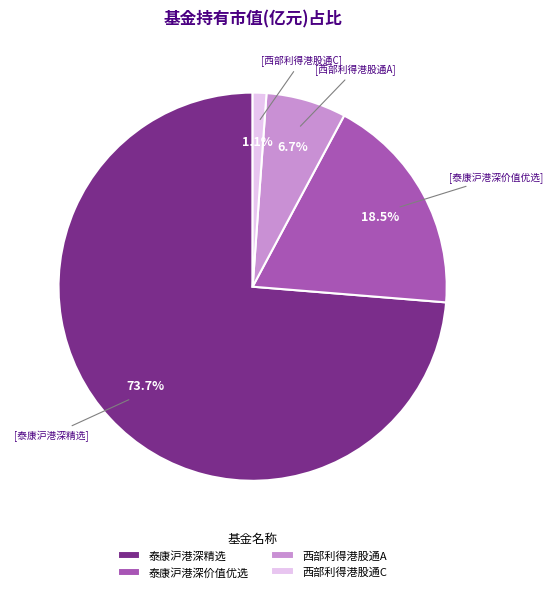

Rank the categories by value from lowest to highest.

西部利得港股通C, 西部利得港股通A, 泰康沪港深价值优选, 泰康沪港深精选